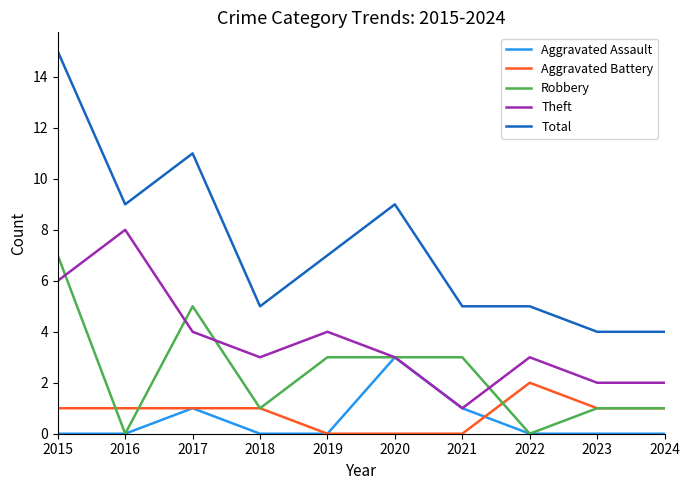

Reading left to right, transcribe all the data shown in this chart.

Aggravated Assault: 2015=0	2016=0	2017=1	2018=0	2019=0	2020=3	2021=1	2022=0	2023=0	2024=0
Aggravated Battery: 2015=1	2016=1	2017=1	2018=1	2019=0	2020=0	2021=0	2022=2	2023=1	2024=1
Robbery: 2015=7	2016=0	2017=5	2018=1	2019=3	2020=3	2021=3	2022=0	2023=1	2024=1
Theft: 2015=6	2016=8	2017=4	2018=3	2019=4	2020=3	2021=1	2022=3	2023=2	2024=2
Total: 2015=15	2016=9	2017=11	2018=5	2019=7	2020=9	2021=5	2022=5	2023=4	2024=4